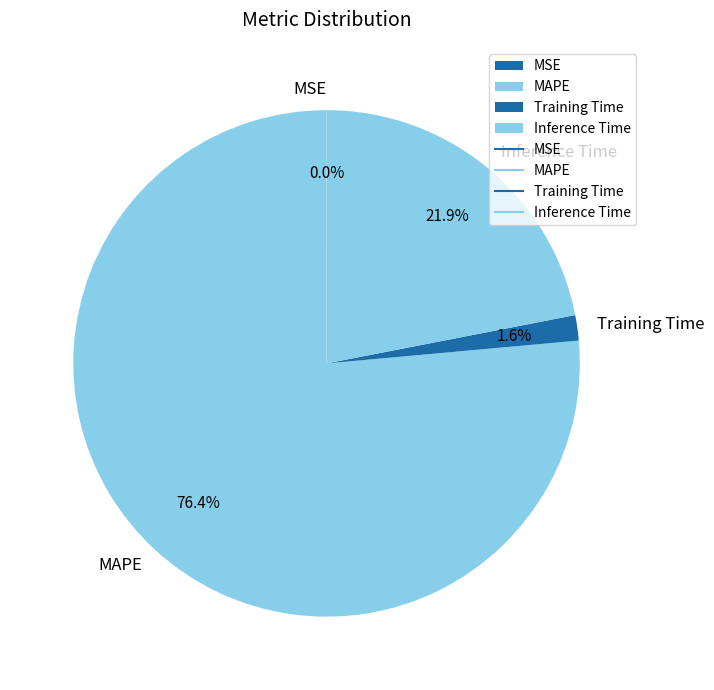

What is the largest slice in the pie chart?

MAPE